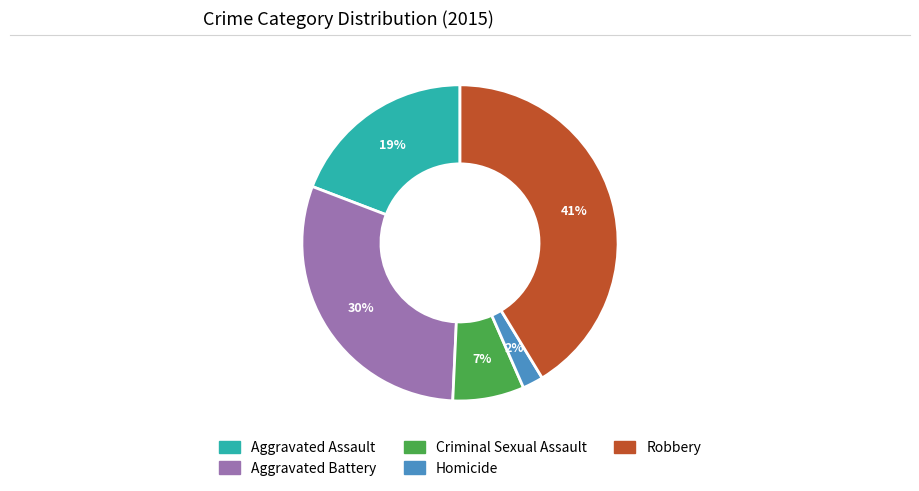

To the nearest percent, what is the difference between the largest and smallest slice percentages?

39%